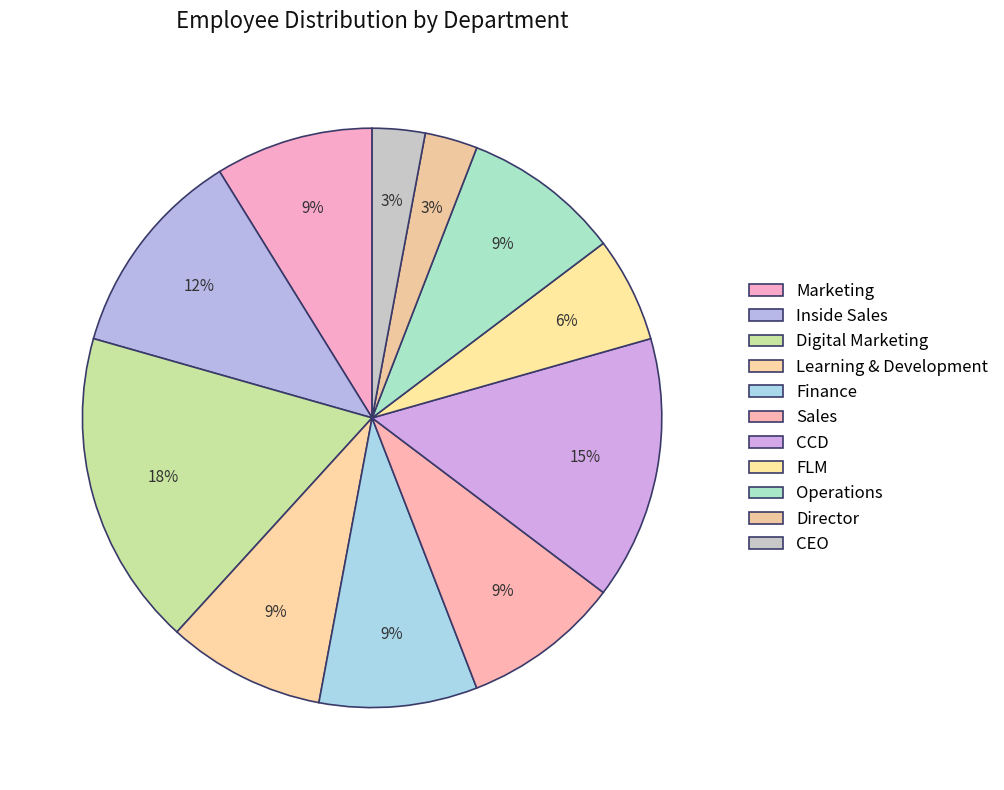

How many slices are in this pie chart?

11